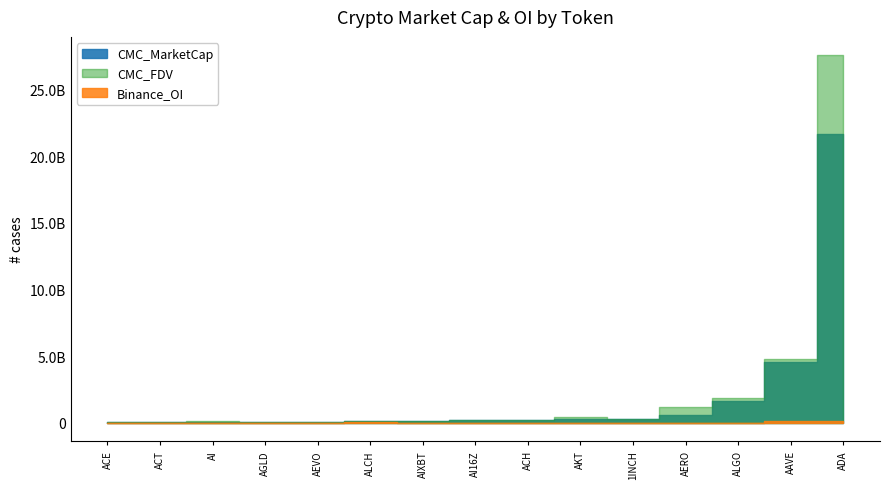

True or false: CMC_MarketCap and CMC_FDV intersect in this chart.

False